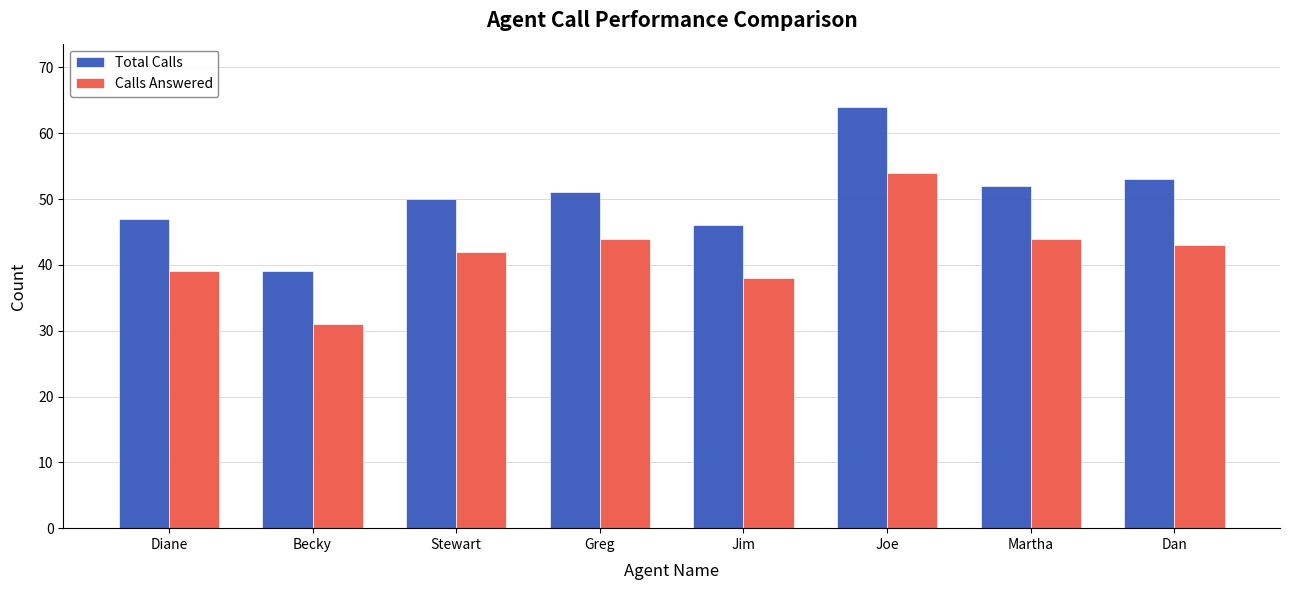

What is the maximum value shown in the chart?

64